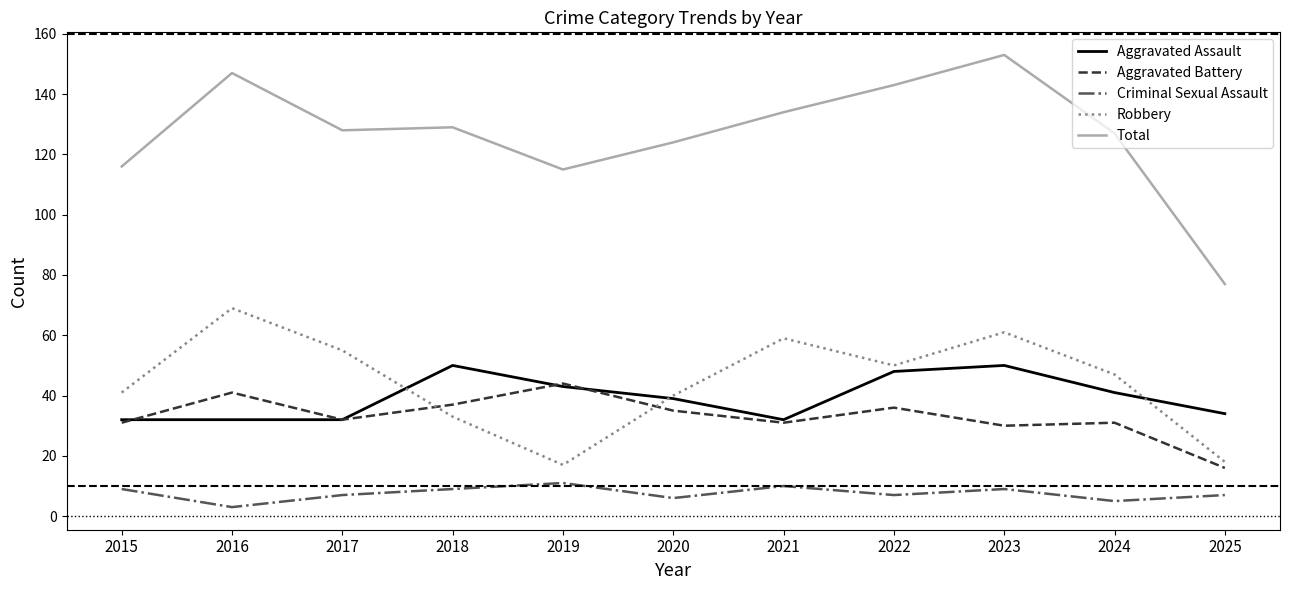

Where is the first local maximum for Aggravated Battery?

2016